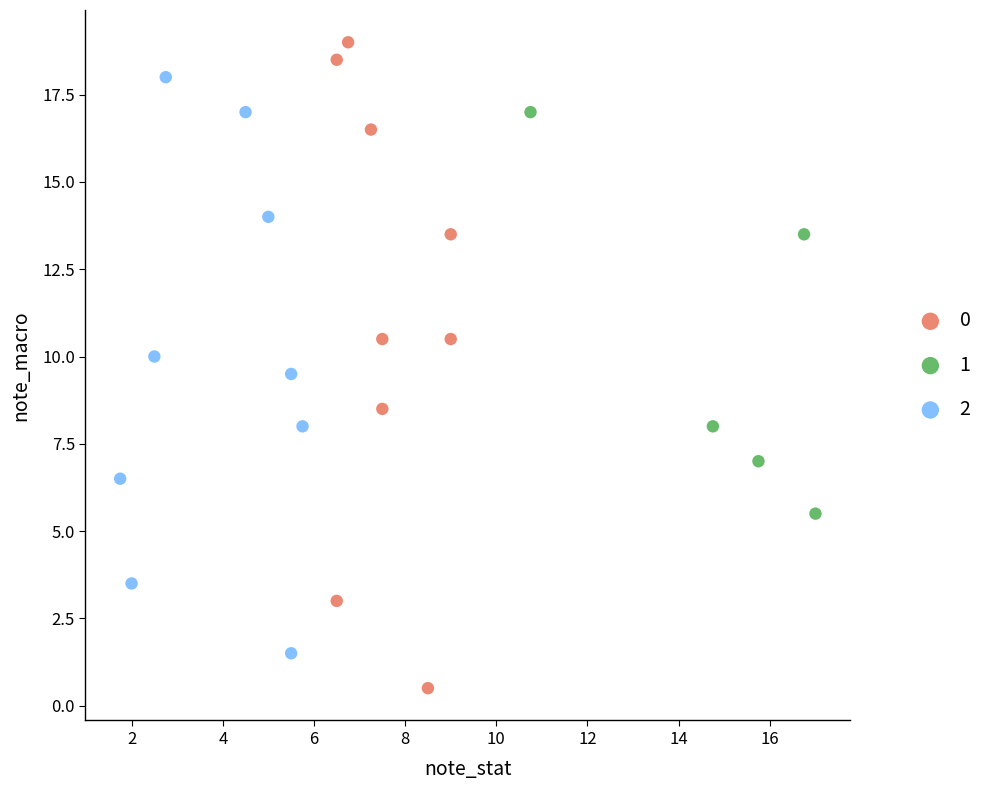

Which series contains the lowest Y value?

0